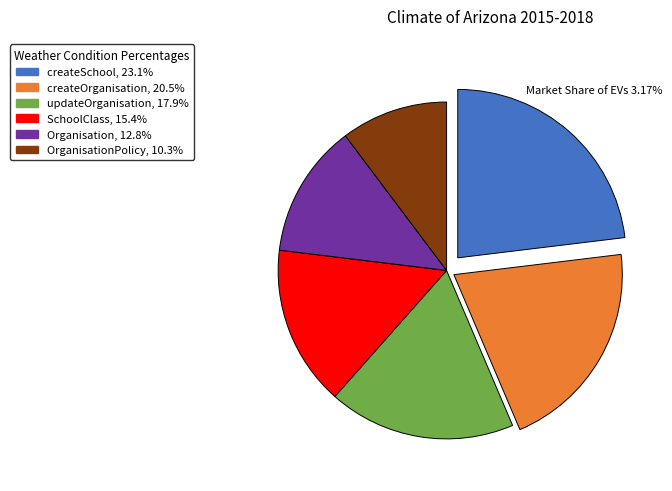

Is there a majority slice in this chart?

No